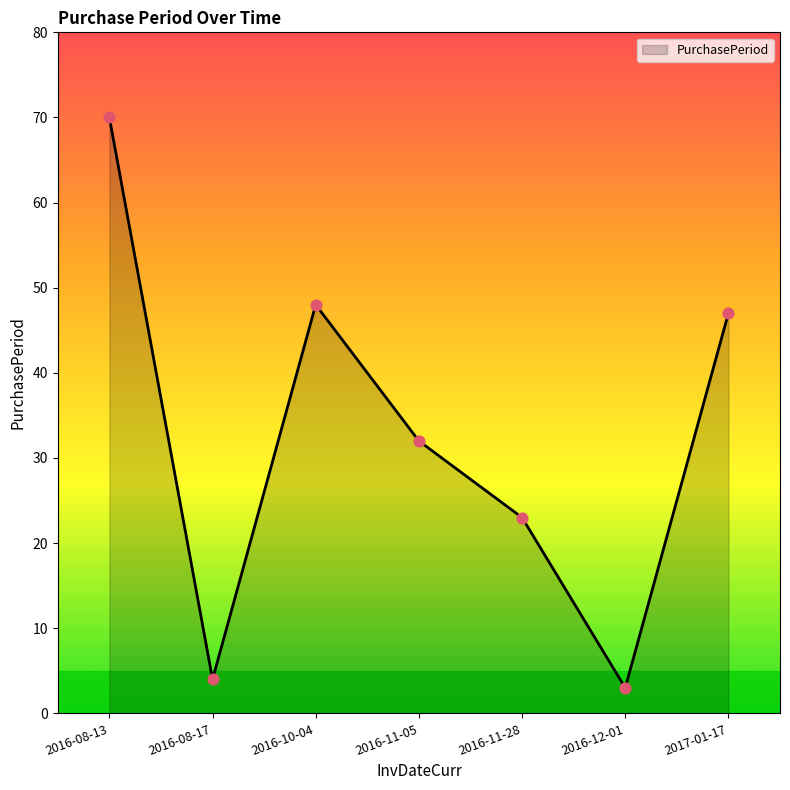

Approximately how many times larger is the value at 2016-08-17 compared to 2016-10-04?

0.1